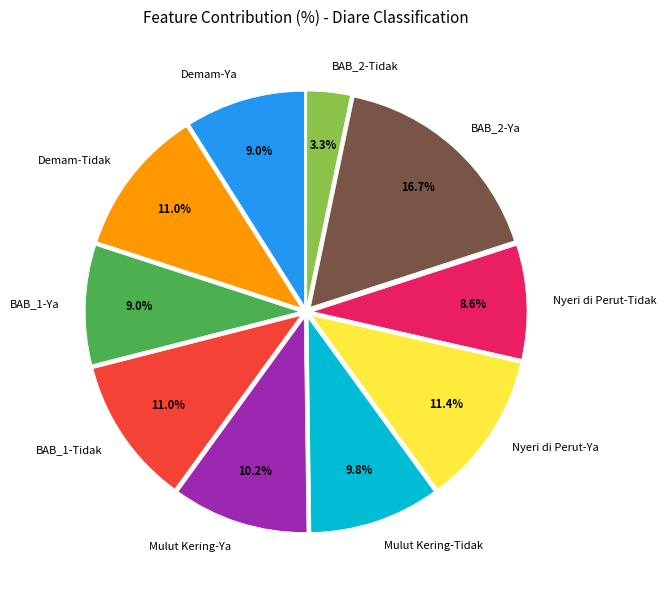

Which slice is the largest?

BAB_2-Ya